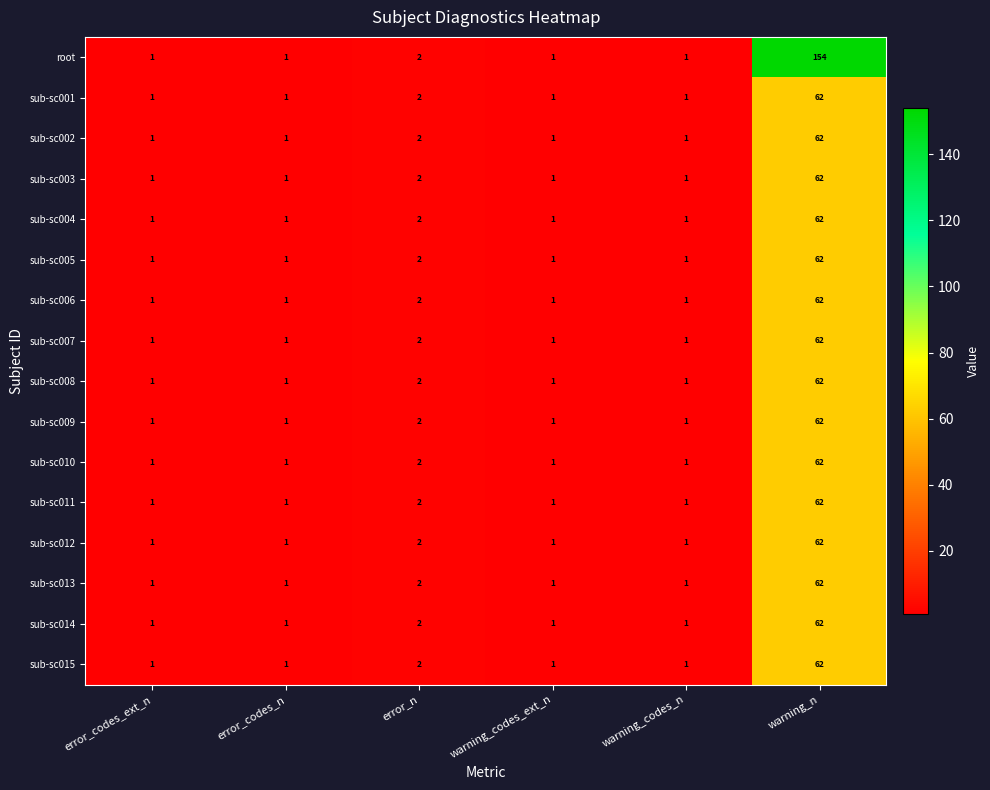

At which category does the chart reach its peak across all series?

warning_n